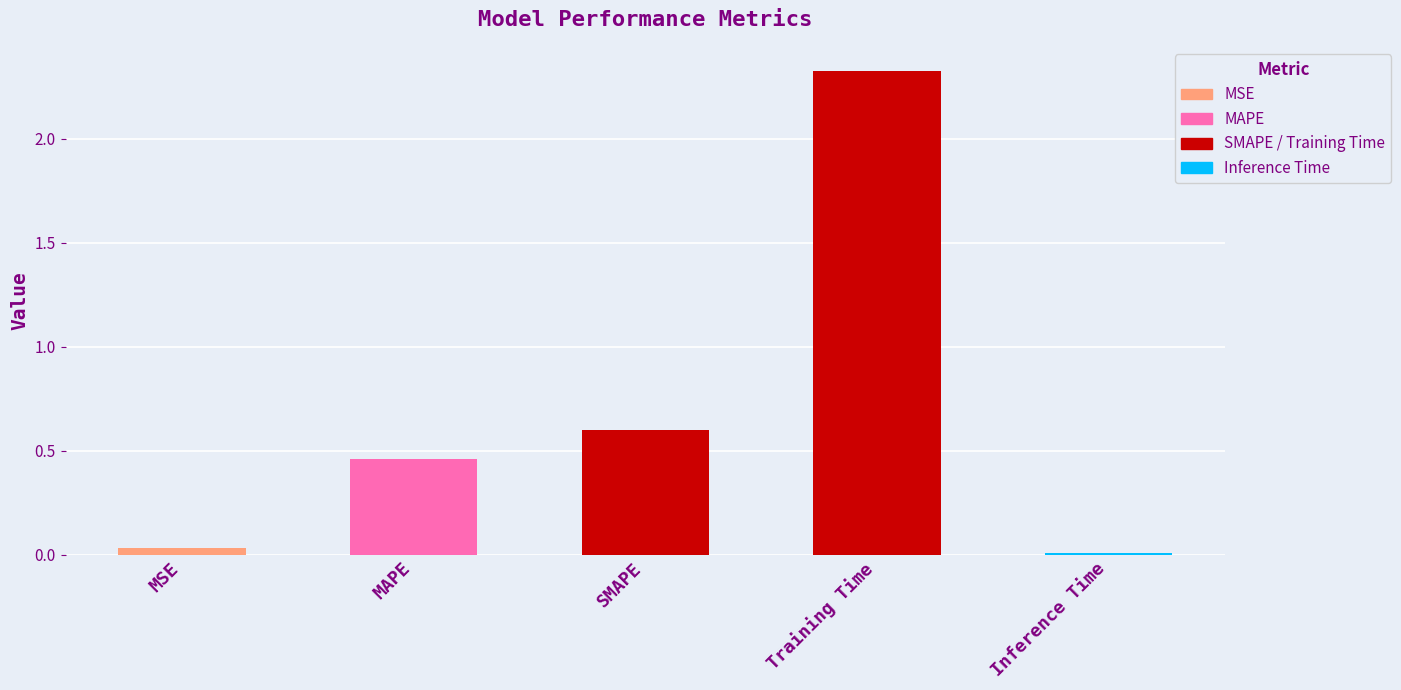

Which category has the lowest value across all series?

Inference Time